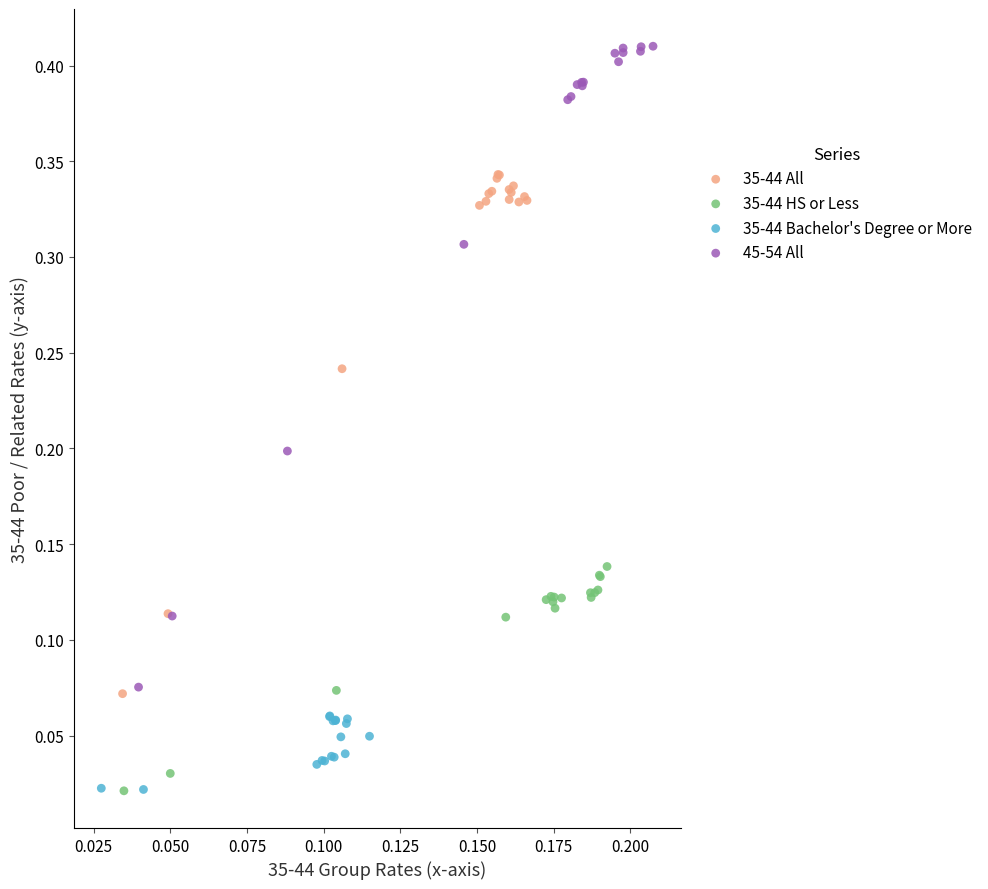

Which series has the widest spread of Y values?

45-54 All